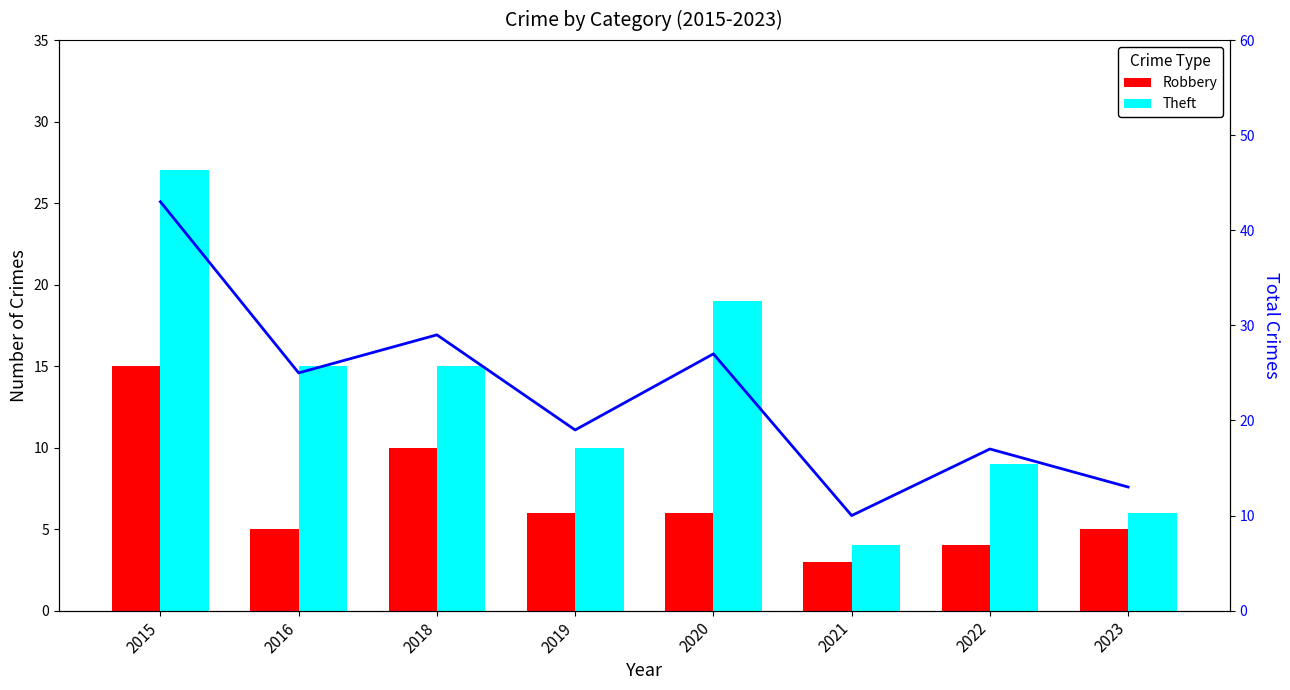

Reading right to left, list all the values displayed in this chart.

Robbery: 5	4	3	6	6	10	5	15
Theft: 6	9	4	19	10	15	15	27
Total: 13	17	10	27	19	29	25	43